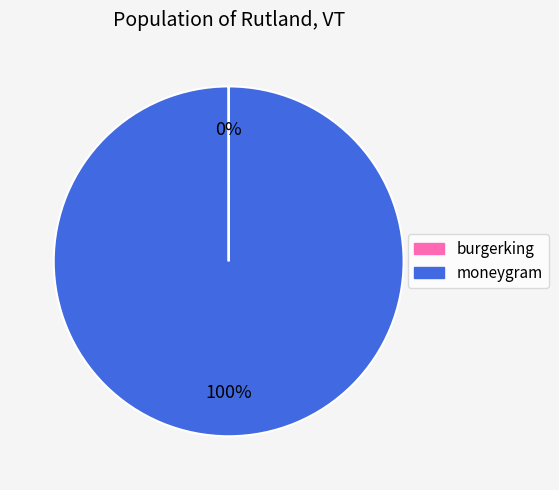

True or false: moneygram accounts for 100% of the total.

True